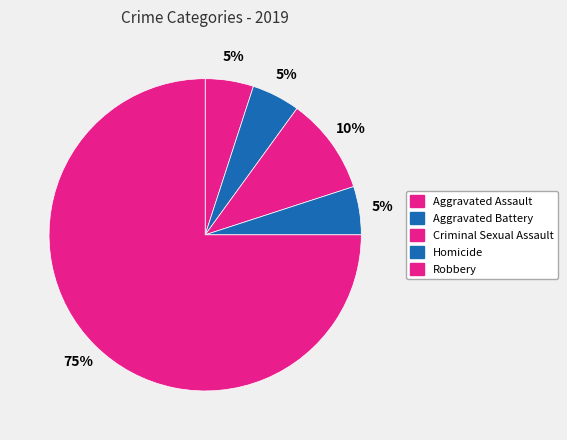

The Homicide slice represents 5% of the pie. True or false?

True